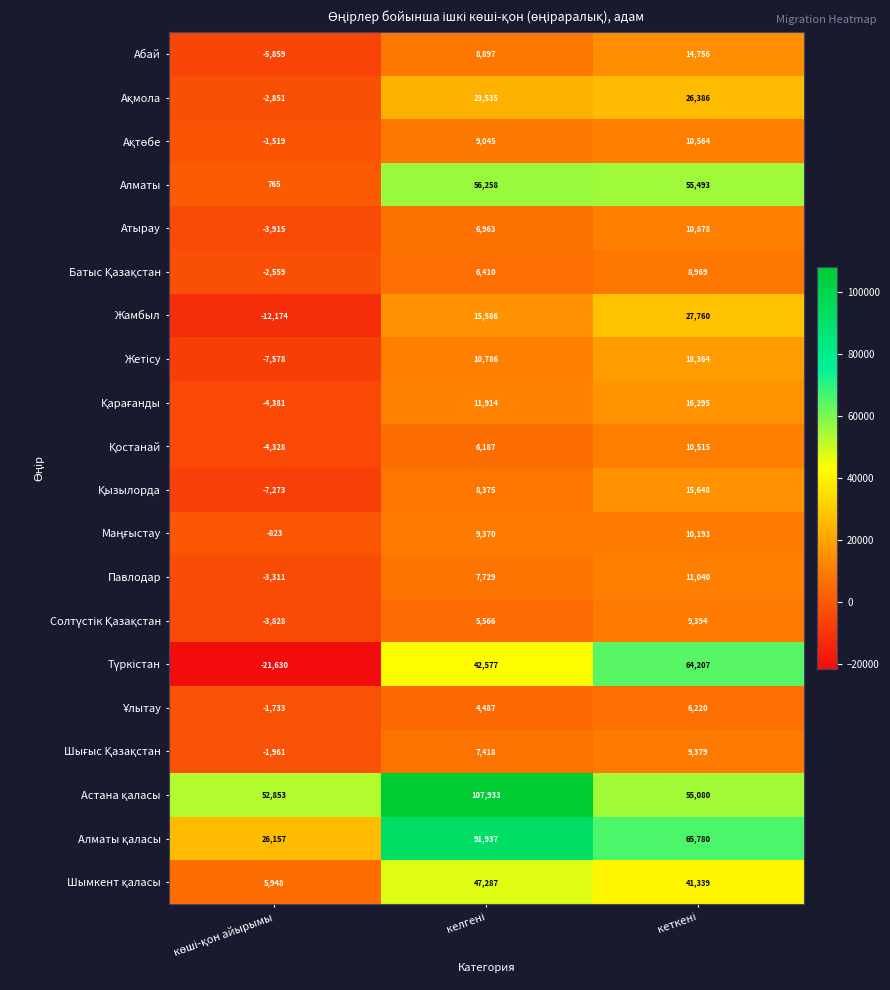

What is the smallest value displayed?

-21630